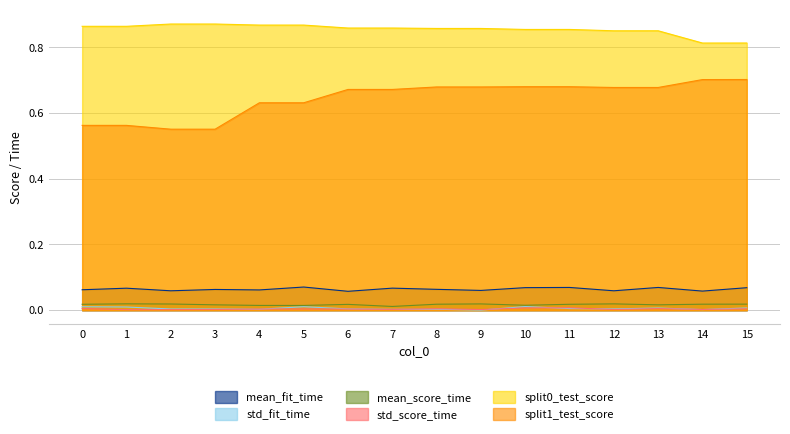

Reading left to right, extract all data points from this chart.

mean_fit_time: 0=0.1	1=0.1	2=0.1	3=0.1	4=0.1	5=0.1	6=0.1	7=0.1	8=0.1	9=0.1	10=0.1	11=0.1	12=0.1	13=0.1	14=0.1	15=0.1
std_fit_time: 0=0.0	1=0.0	2=0.0	3=0.0	4=0.0	5=0.0	6=0.0	7=0.0	8=0.0	9=0.0	10=0.0	11=0.0	12=0.0	13=0.0	14=0.0	15=0.0
mean_score_time: 0=0.0	1=0.0	2=0.0	3=0.0	4=0.0	5=0.0	6=0.0	7=0.0	8=0.0	9=0.0	10=0.0	11=0.0	12=0.0	13=0.0	14=0.0	15=0.0
std_score_time: 0=0.0	1=0.0	2=0.0	3=0.0	4=0.0	5=0.0	6=0.0	7=0.0	8=0.0	9=0.0	10=0.0	11=0.0	12=0.0	13=0.0	14=0.0	15=0.0
split0_test_score: 0=0.9	1=0.9	2=0.9	3=0.9	4=0.9	5=0.9	6=0.9	7=0.9	8=0.9	9=0.9	10=0.9	11=0.9	12=0.9	13=0.9	14=0.8	15=0.8
split1_test_score: 0=0.6	1=0.6	2=0.6	3=0.6	4=0.6	5=0.6	6=0.7	7=0.7	8=0.7	9=0.7	10=0.7	11=0.7	12=0.7	13=0.7	14=0.7	15=0.7